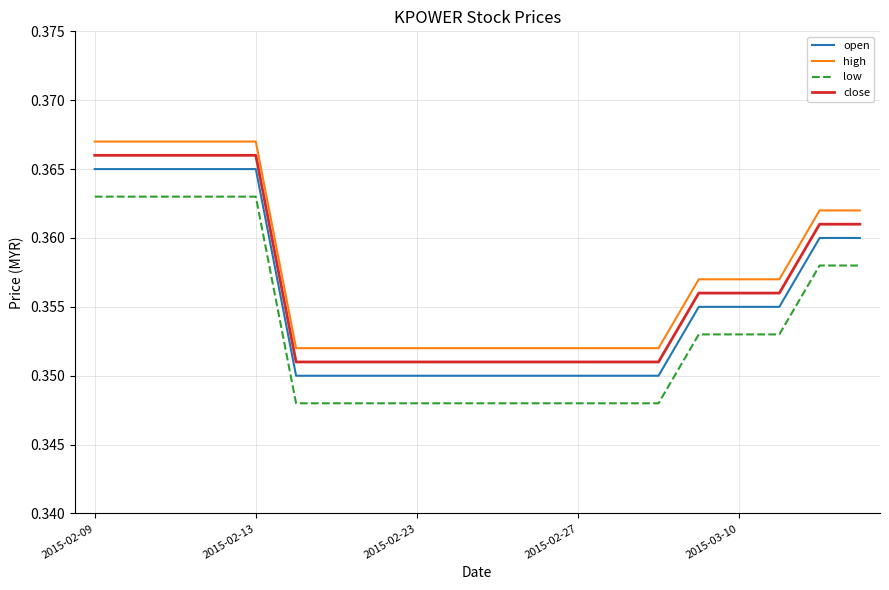

True or false: low and high intersect in this chart.

False